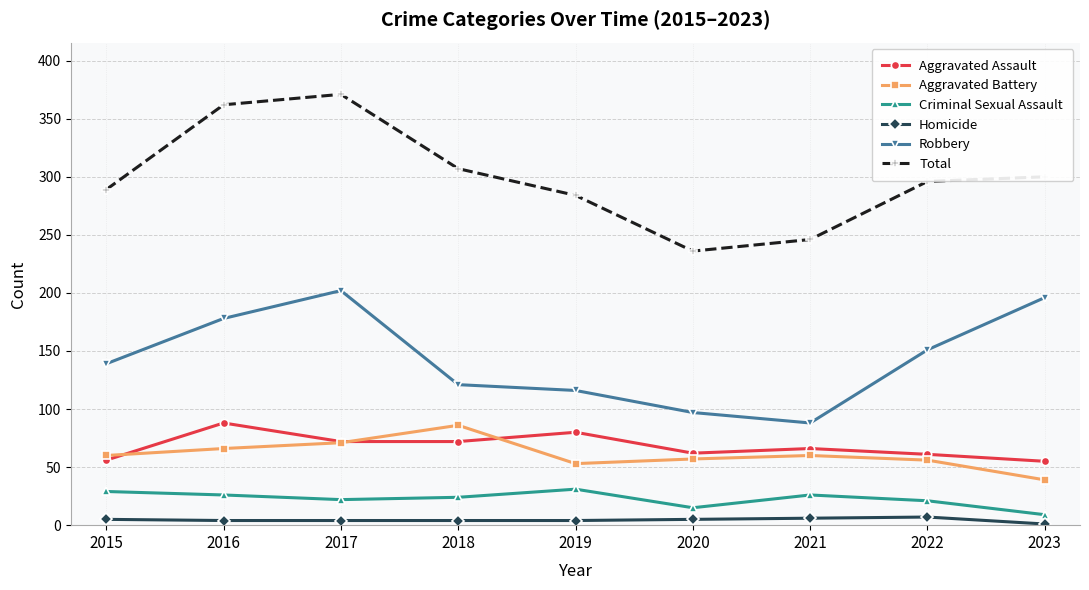

What is the sum of all Total values?

2691